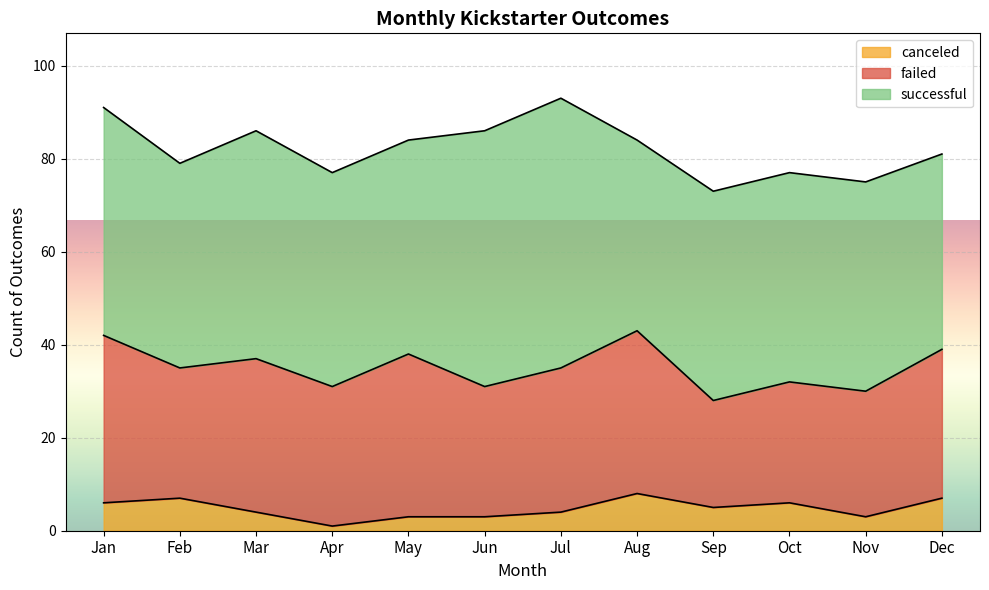

At which label does successful reach its peak?

Jul